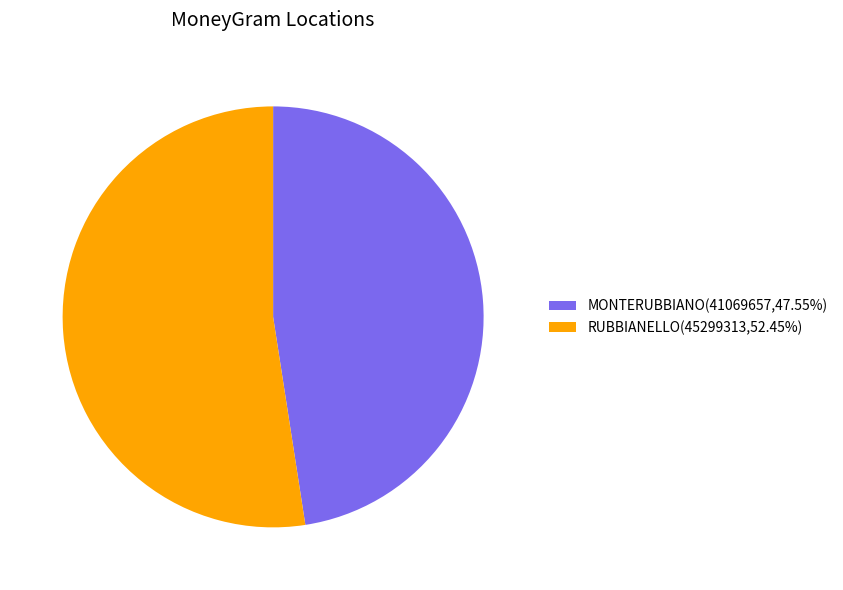

The MONTERUBBIANO slice represents 33% of the pie. True or false?

False